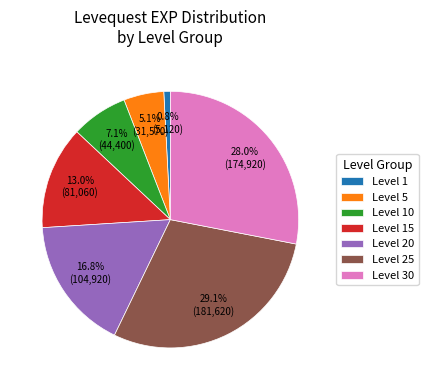

Which slice is the smallest?

Level 1